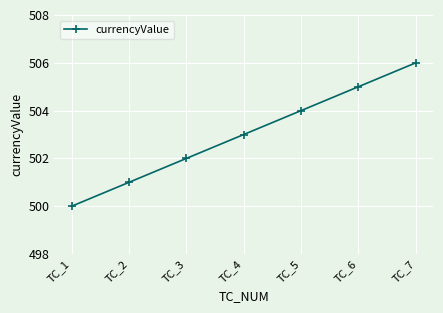

Which category has the highest value across all series?

TC_7